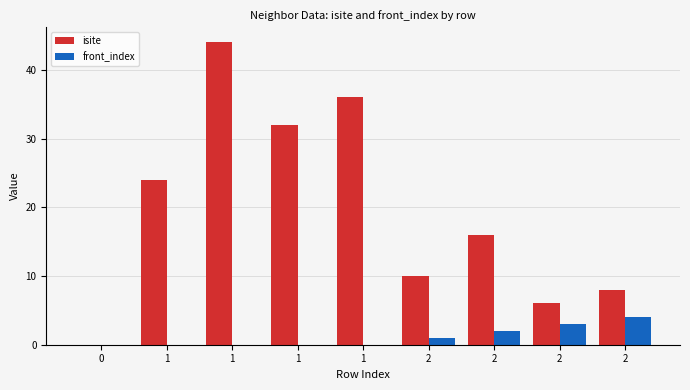

Between 1 and 2, which series saw the biggest shift?

isite